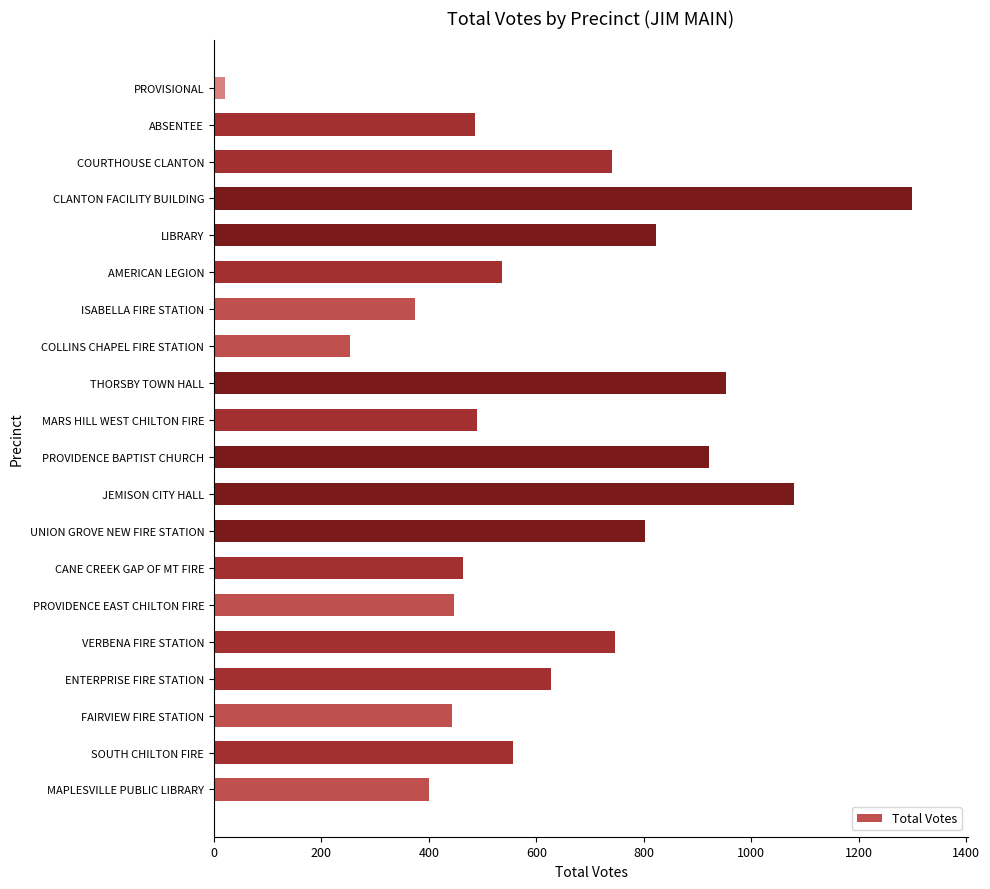

True or false: the data shows 245 at MARS HILL WEST CHILTON FIRE.

False